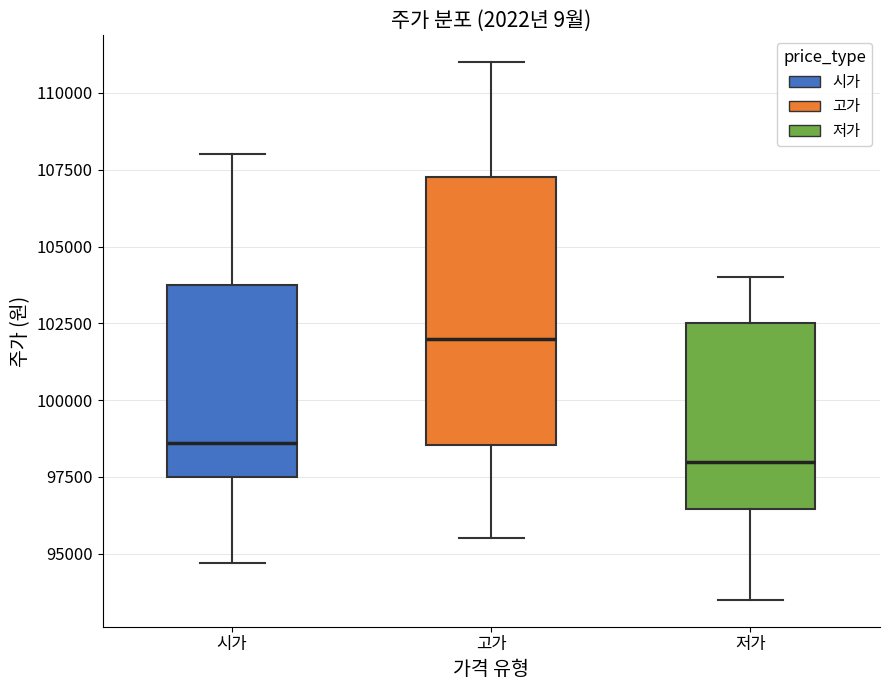

Reading left to right, read every box against the y-axis: the position of its median line, the range the box covers, and the ends of its whiskers. The values are not printed on the chart, so give them approximately, as read against the axis.

시가: median 98500, box 97500 to 104000, whiskers 94500 to 108000
고가: median 102000, box 98500 to 107500, whiskers 95500 to 111000
저가: median 98000, box 96500 to 102500, whiskers 93500 to 104000